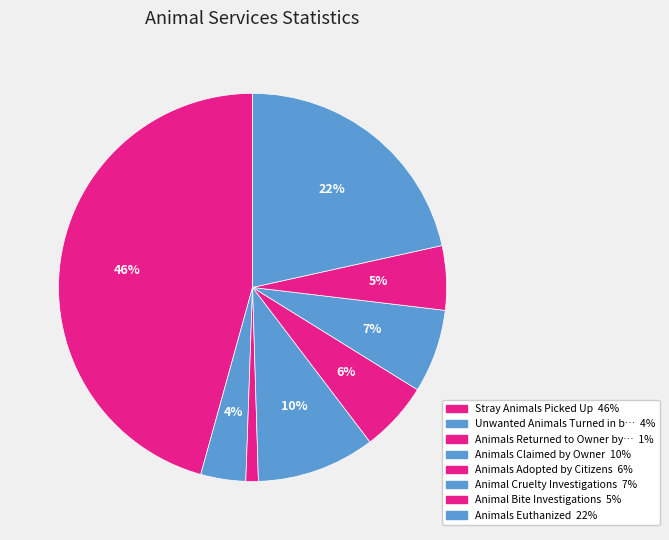

Is there any slice that represents more than half of the pie?

No